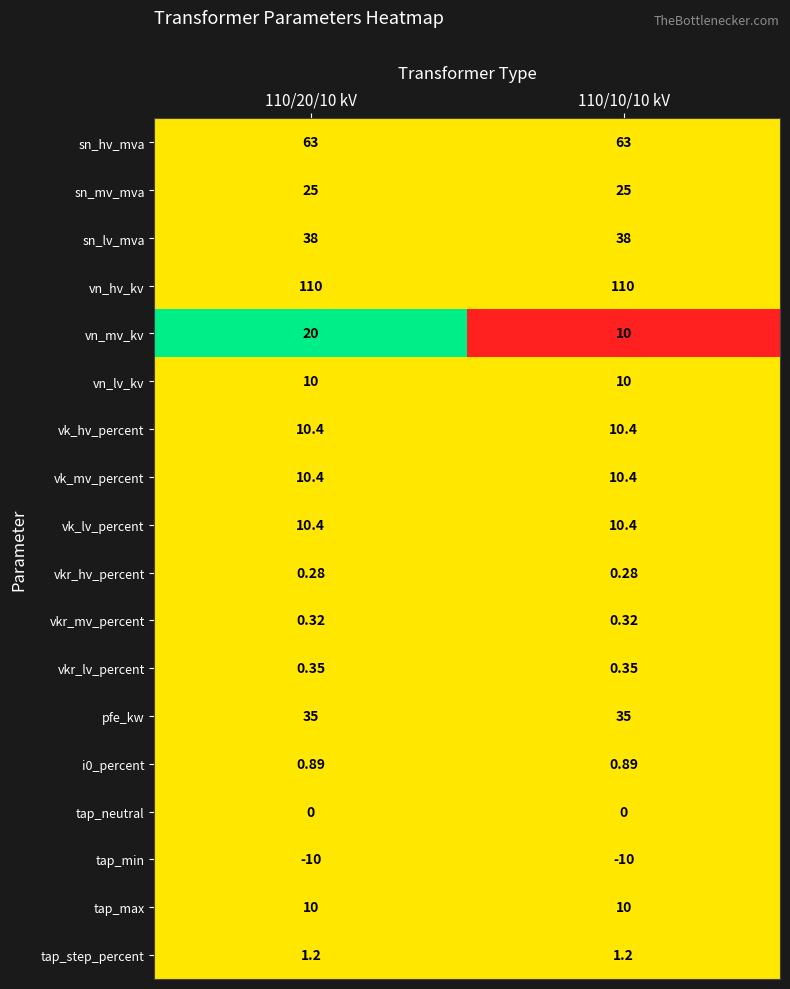

Is the value of tap_step_percent at 110/20/10 kV greater than the value of vk_mv_percent at 110/10/10 kV?

No